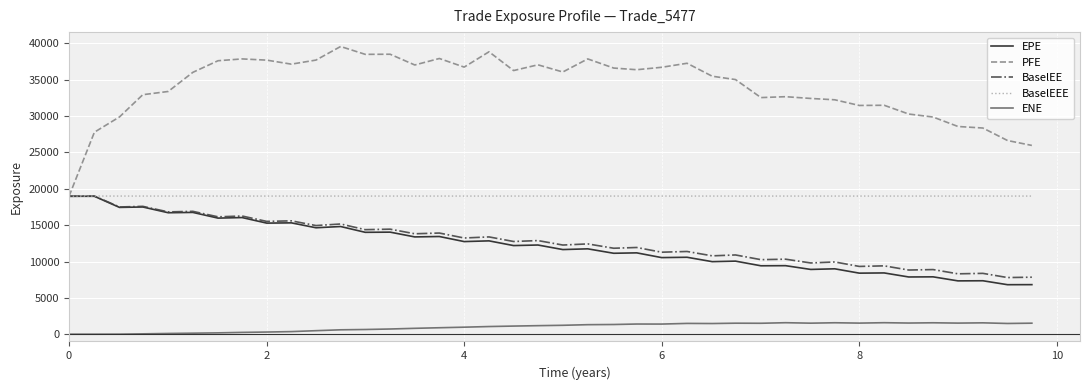

Does the chart display data point markers on the line(s)?

No